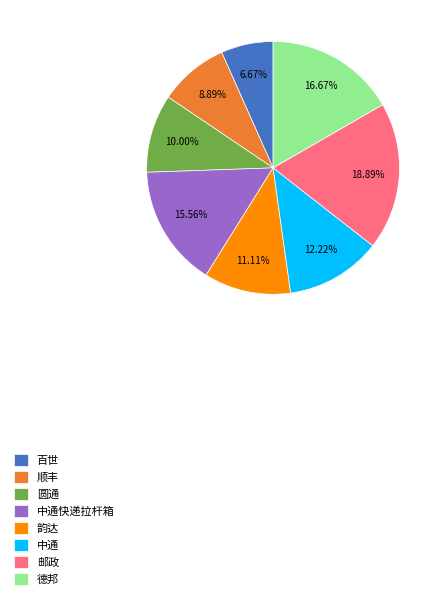

To the nearest percent, what is the difference between the largest and smallest slice percentages?

12%